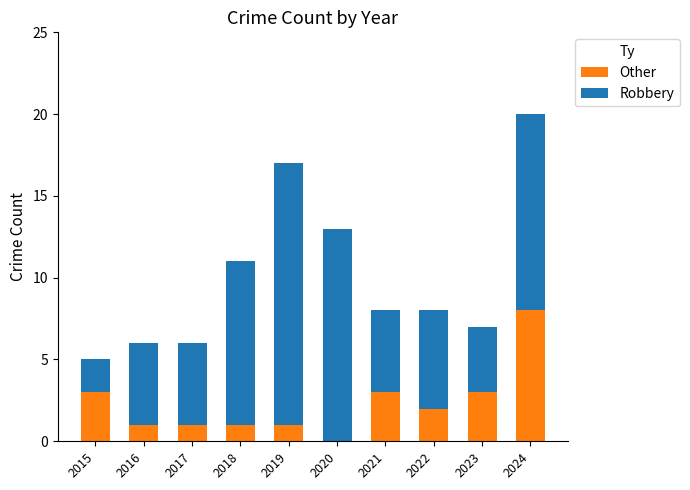

The value of Other at 2022 is 1. True or false?

False